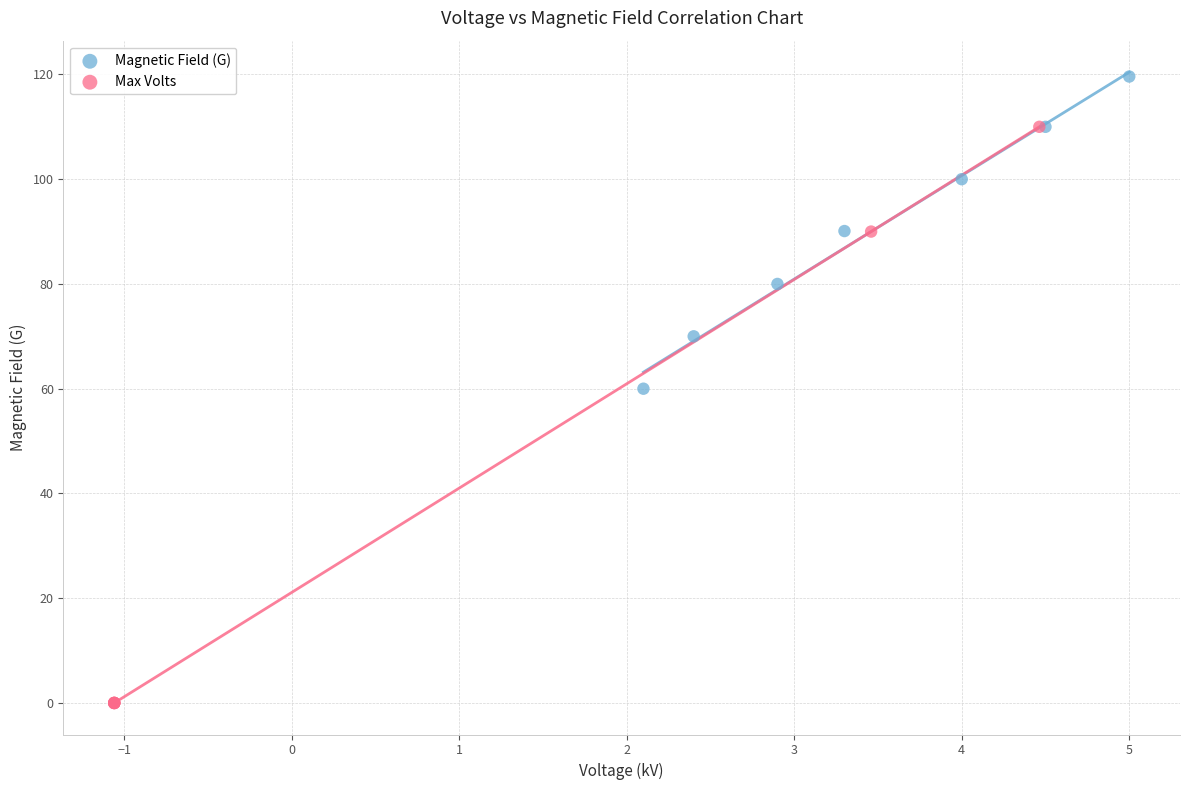

Which series reaches the maximum Y coordinate?

Magnetic Field (G)